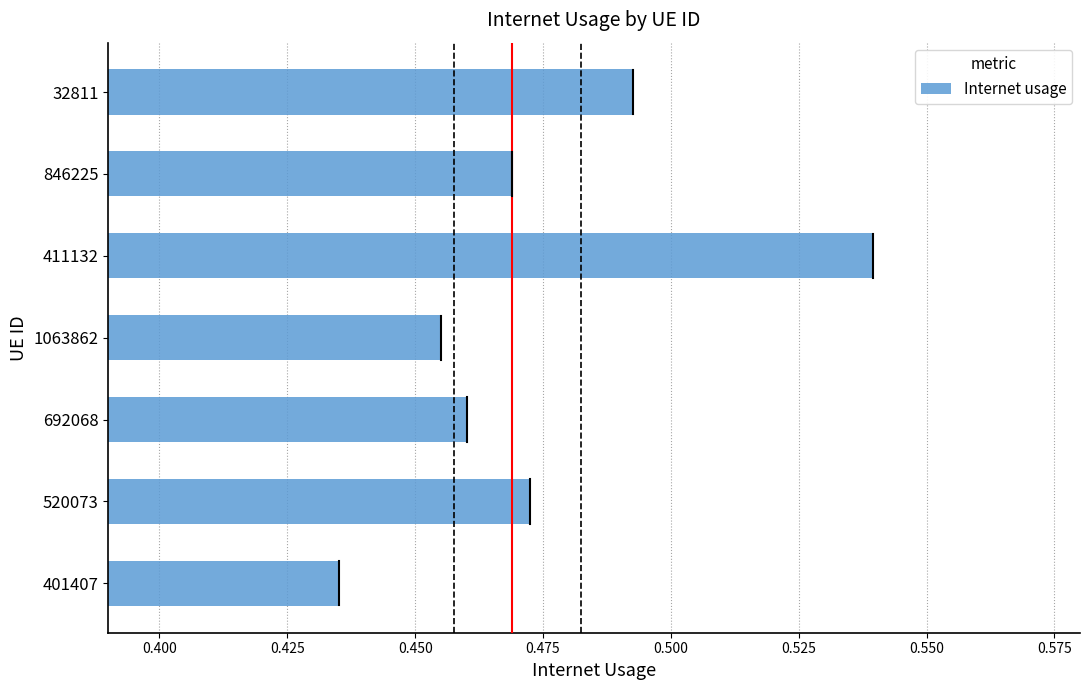

True or false: the data shows 0.3 at 401407.

False